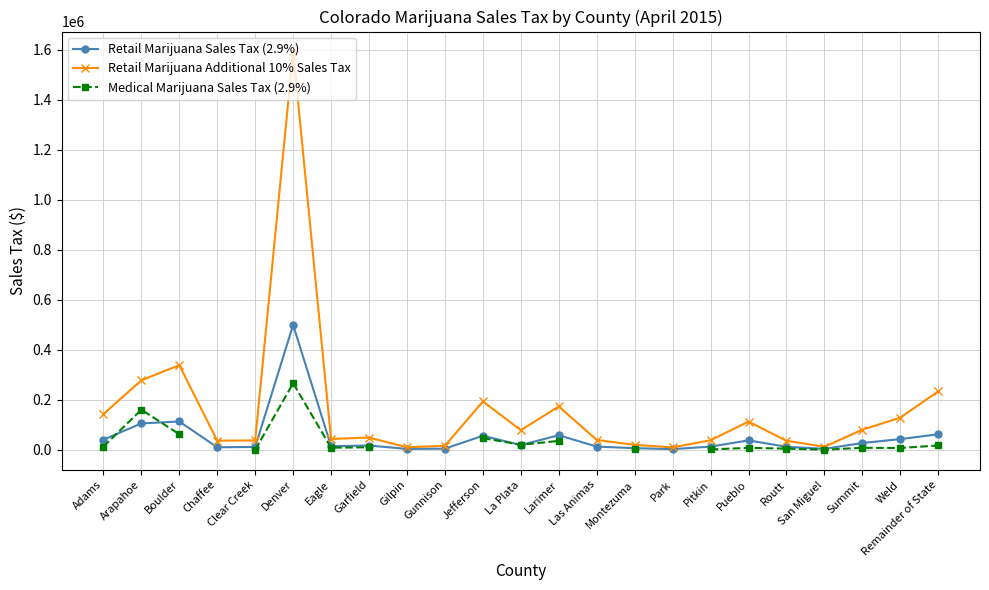

The value of Retail Marijuana Sales Tax (2.9%) at Boulder is 174980. True or false?

False